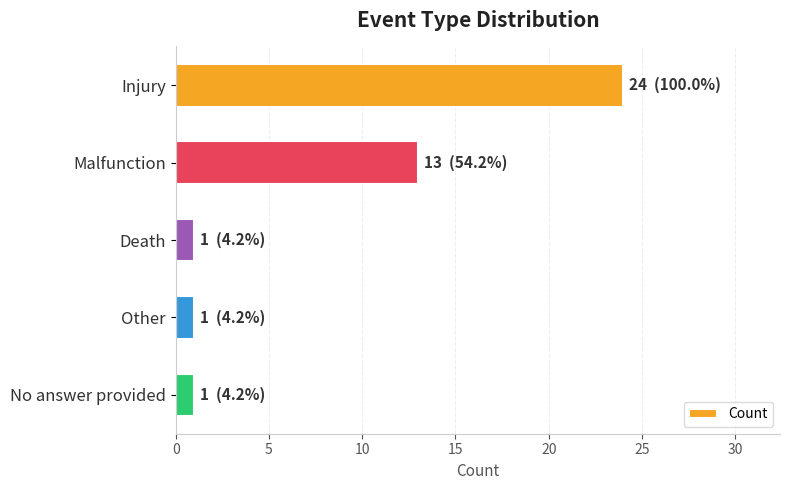

What is the difference between the second highest and second lowest values?

12